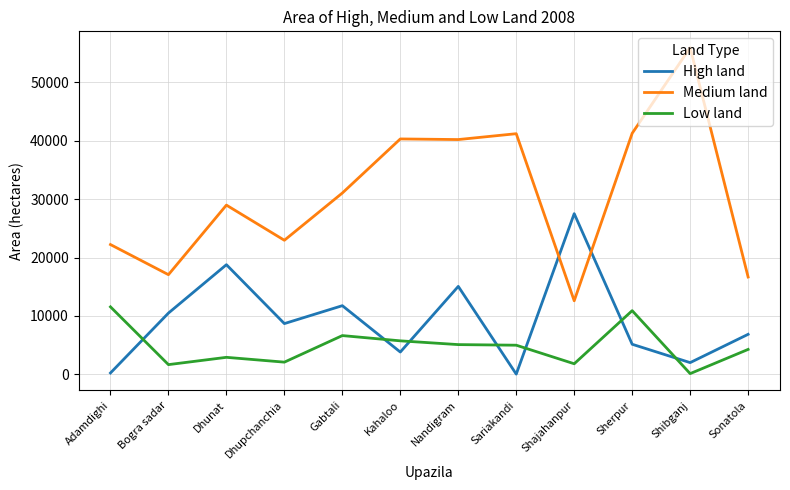

What is the minimum value for Medium land?

12605